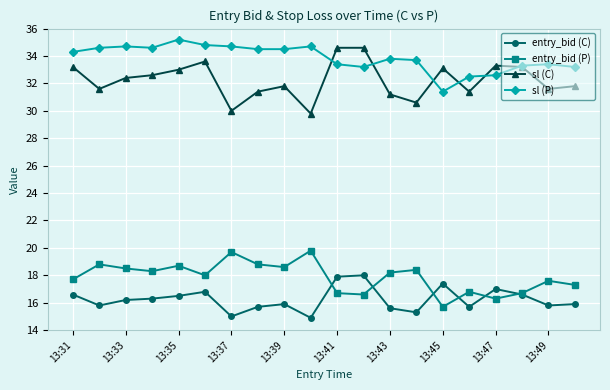

What is the difference between the second highest and second lowest values in the sl (C) series?

4.6